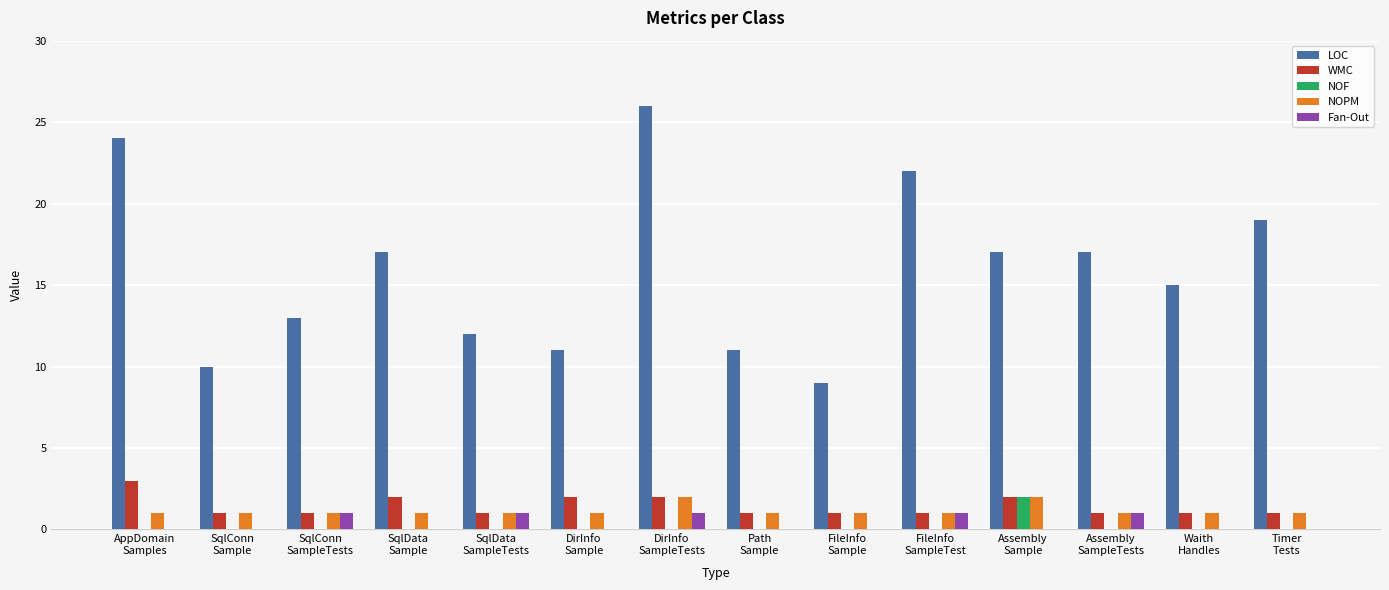

What are all the series names shown in the legend?

LOC, WMC, NOF, NOPM, Fan-Out